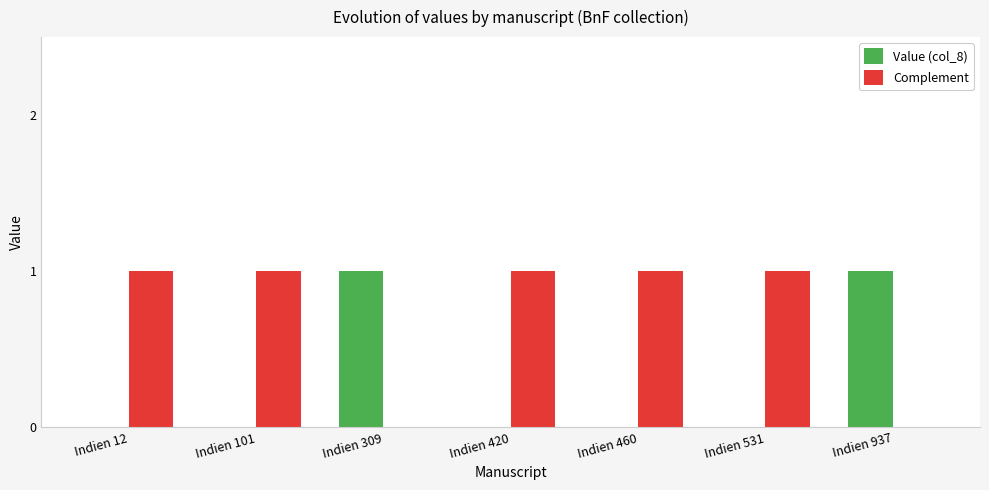

The value of Value (col_8) at Indien 937 is 2. True or false?

False